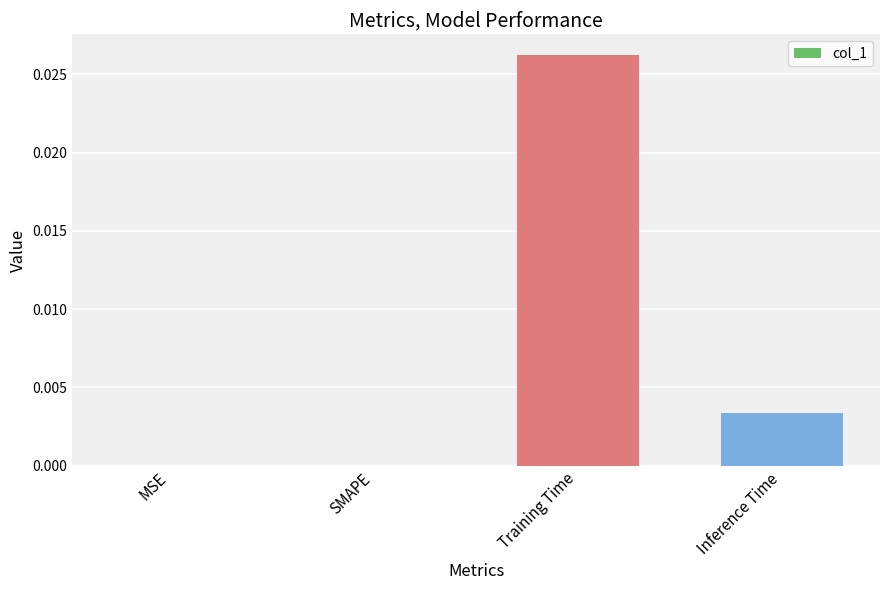

Which category has the highest value across all series?

Training Time